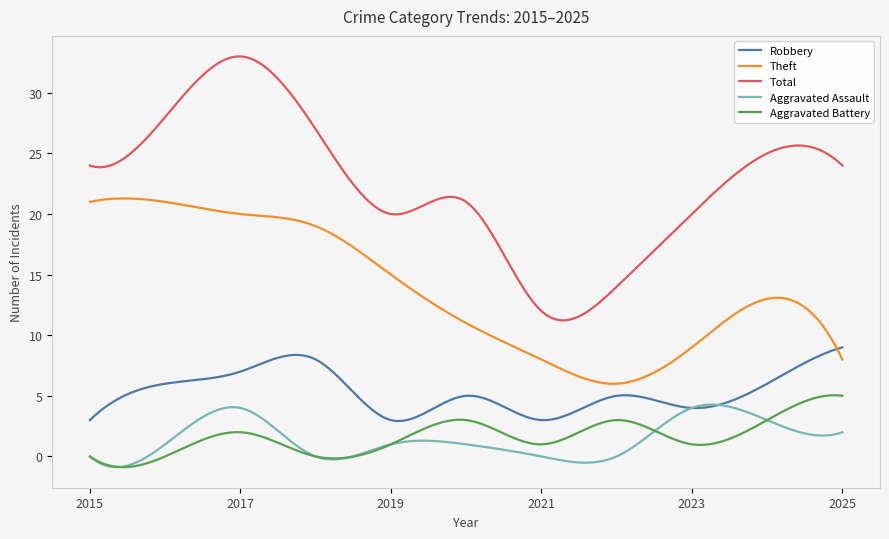

Which series has the largest total across all categories?

Total